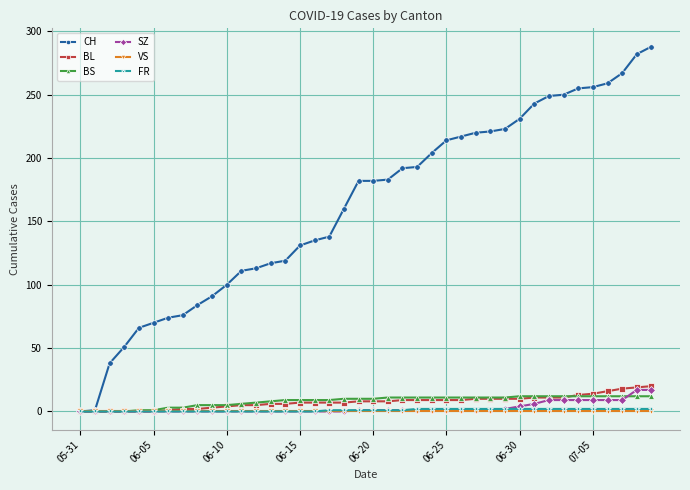

What is the value of the BS point at the 29th from the left?

11